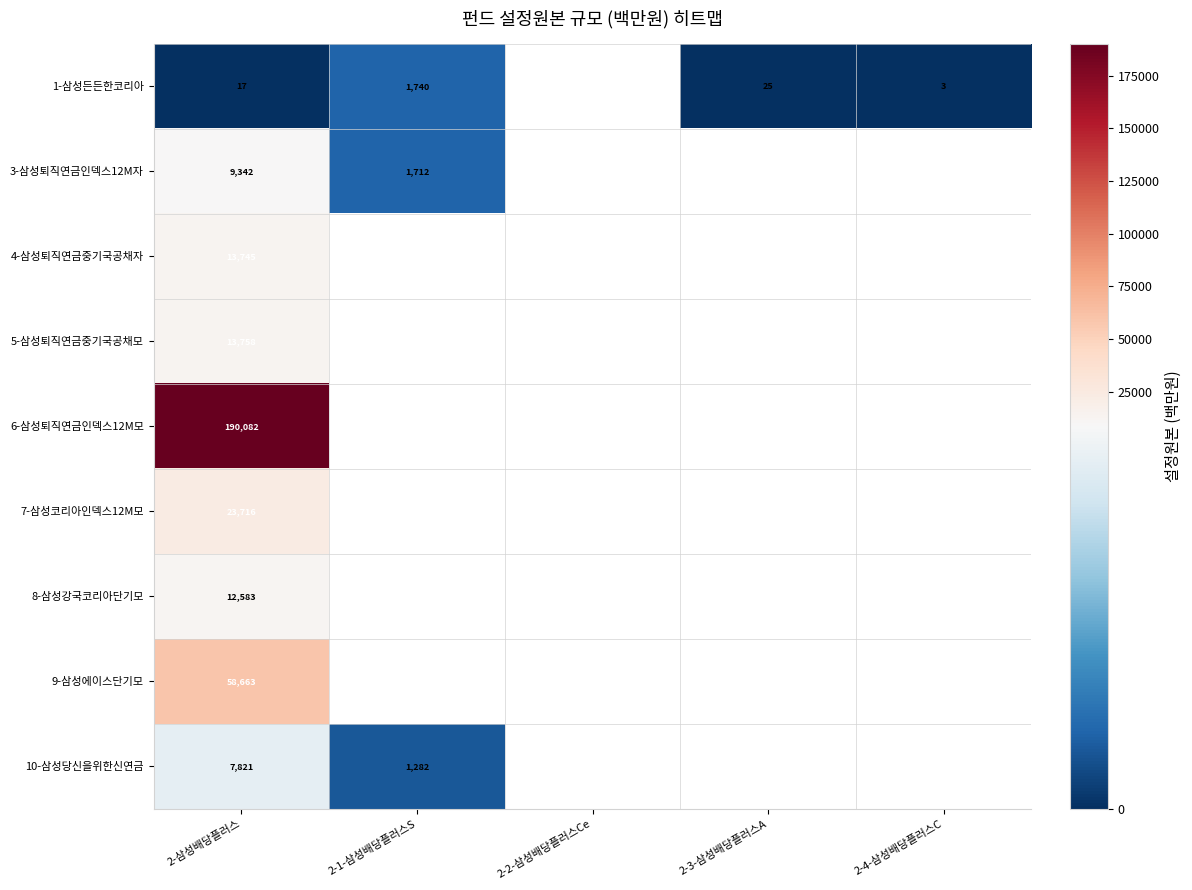

The value of 3-삼성퇴직연금인덱스12M자 at 2-1-삼성배당플러스S is 2967.2. True or false?

False